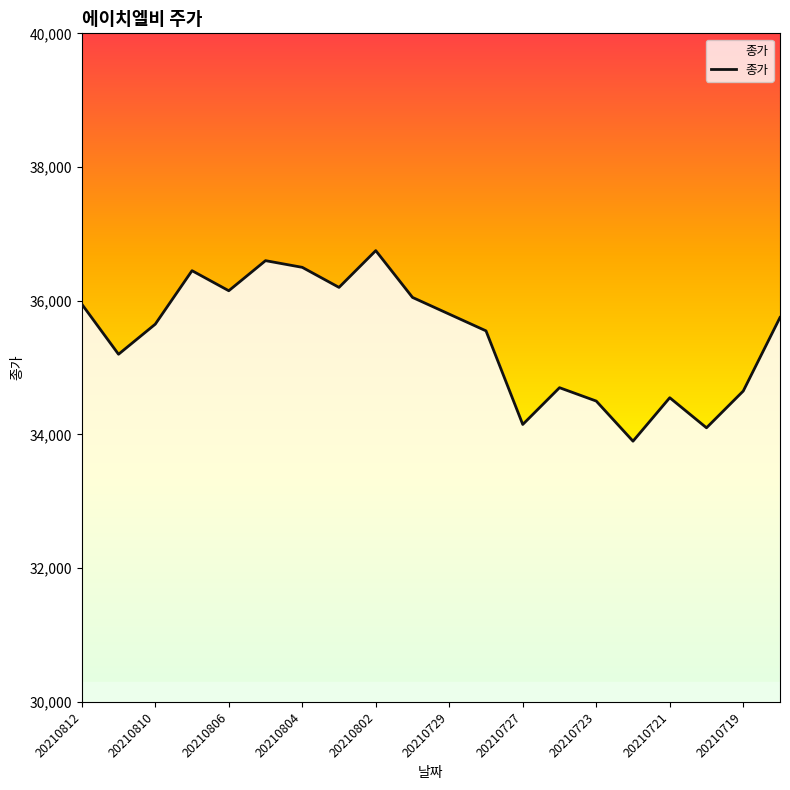

What is the greatest value displayed?

36750